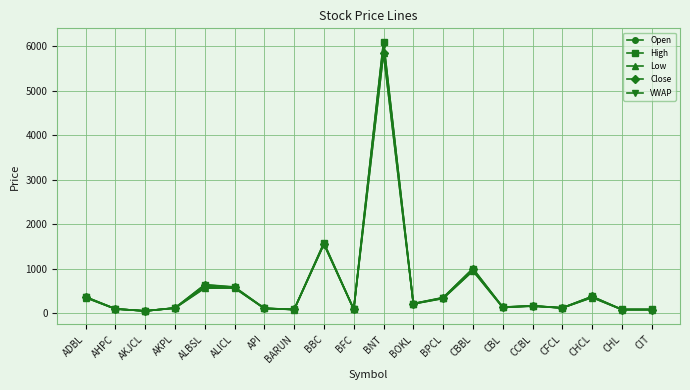

True or false: VWAP has more than 0 points higher than both neighbors.

True